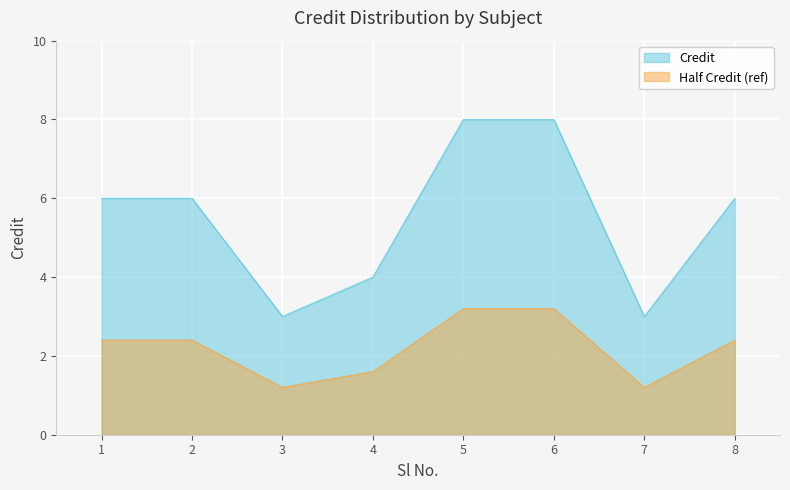

What is the smallest value displayed?

1.2